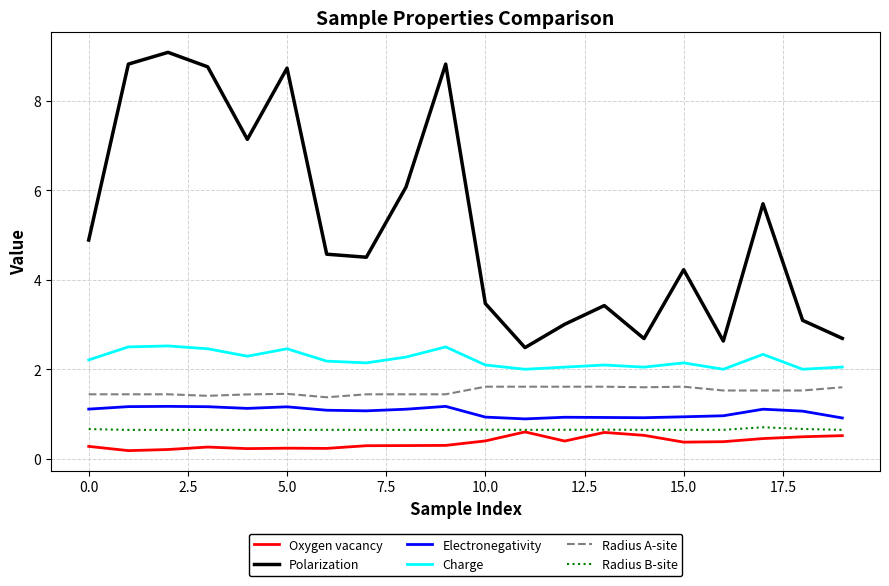

Does the chart have visible grid lines?

Yes